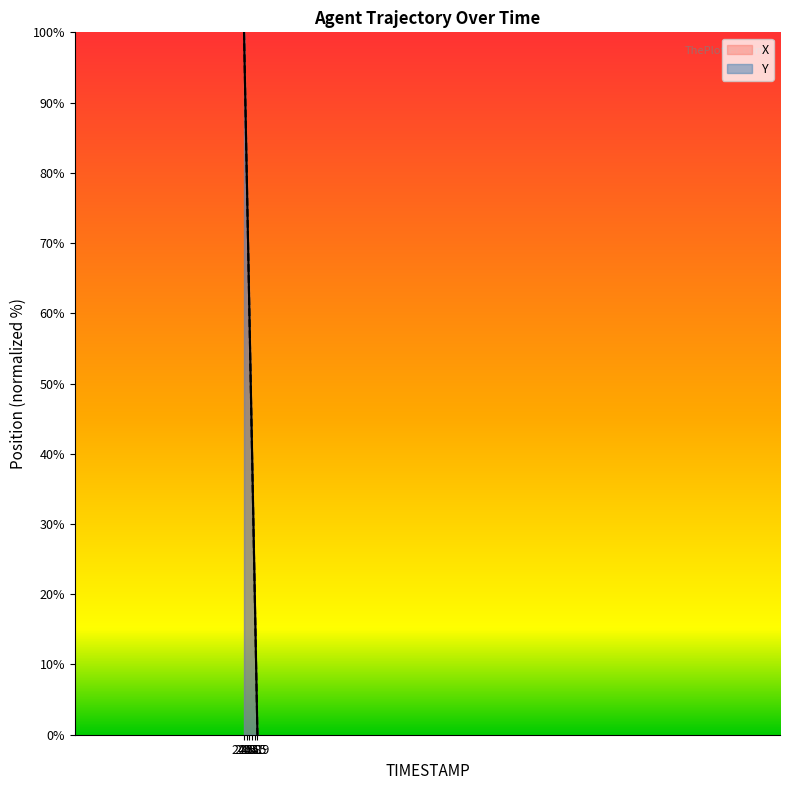

The X series shows 31.7 at 25.3. True or false?

True